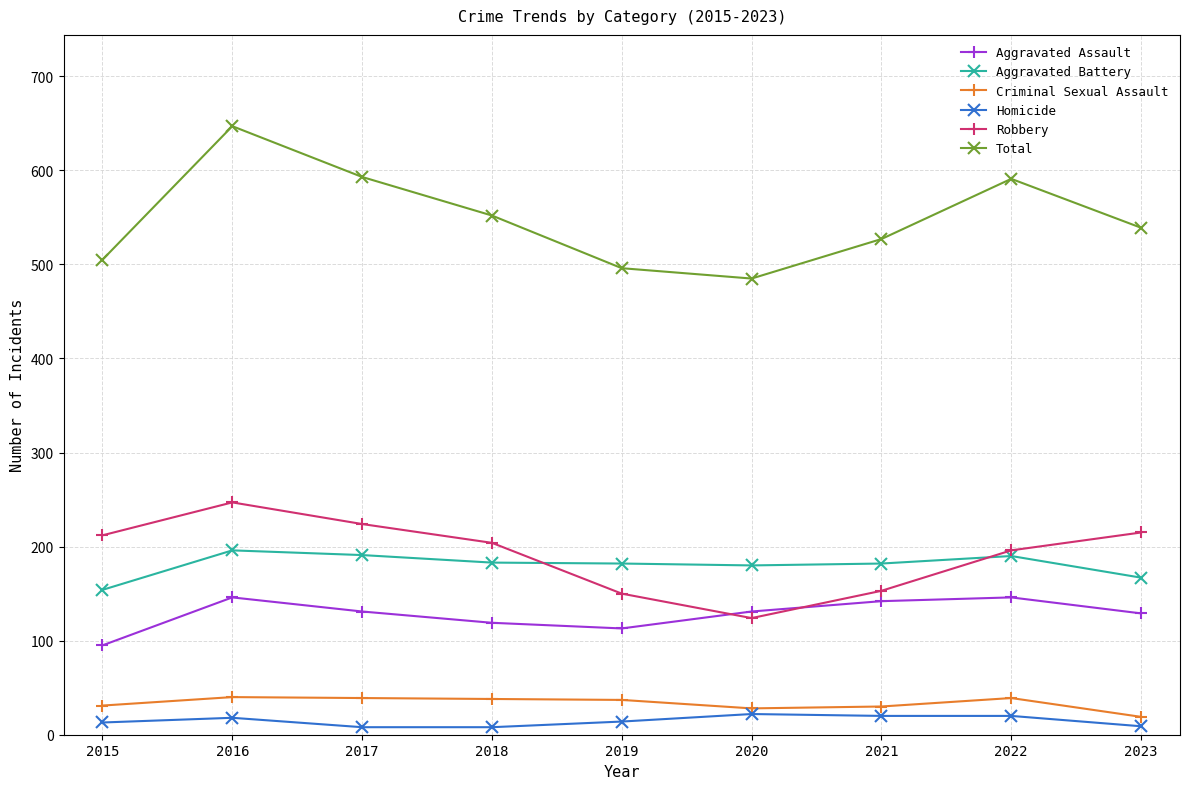

Which category has the lowest value in the Robbery series?

2020